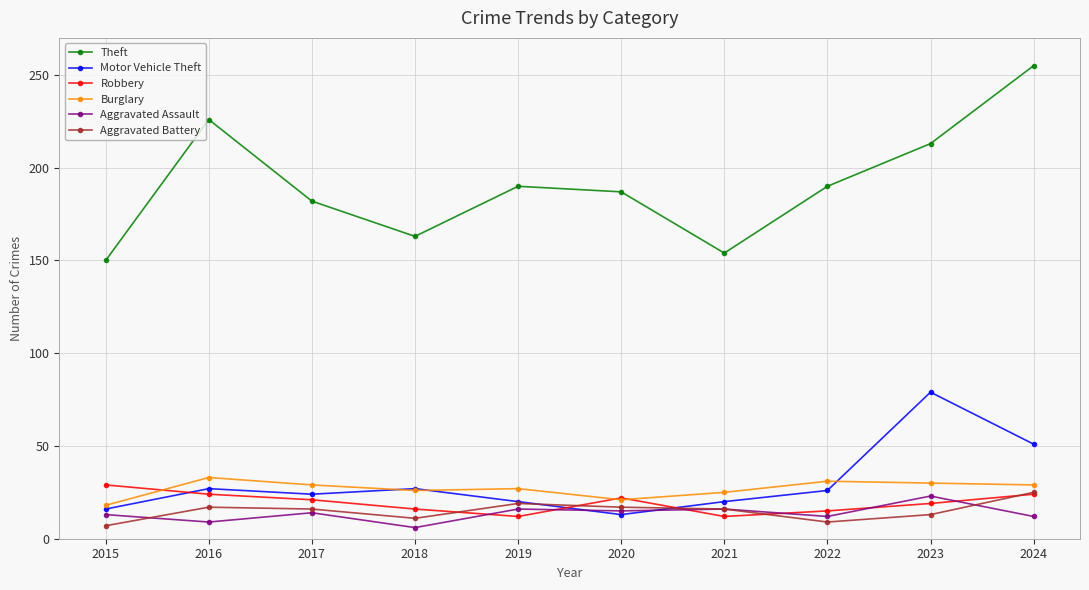

What is the value of the Aggravated Battery point at the 4th from the left?

11